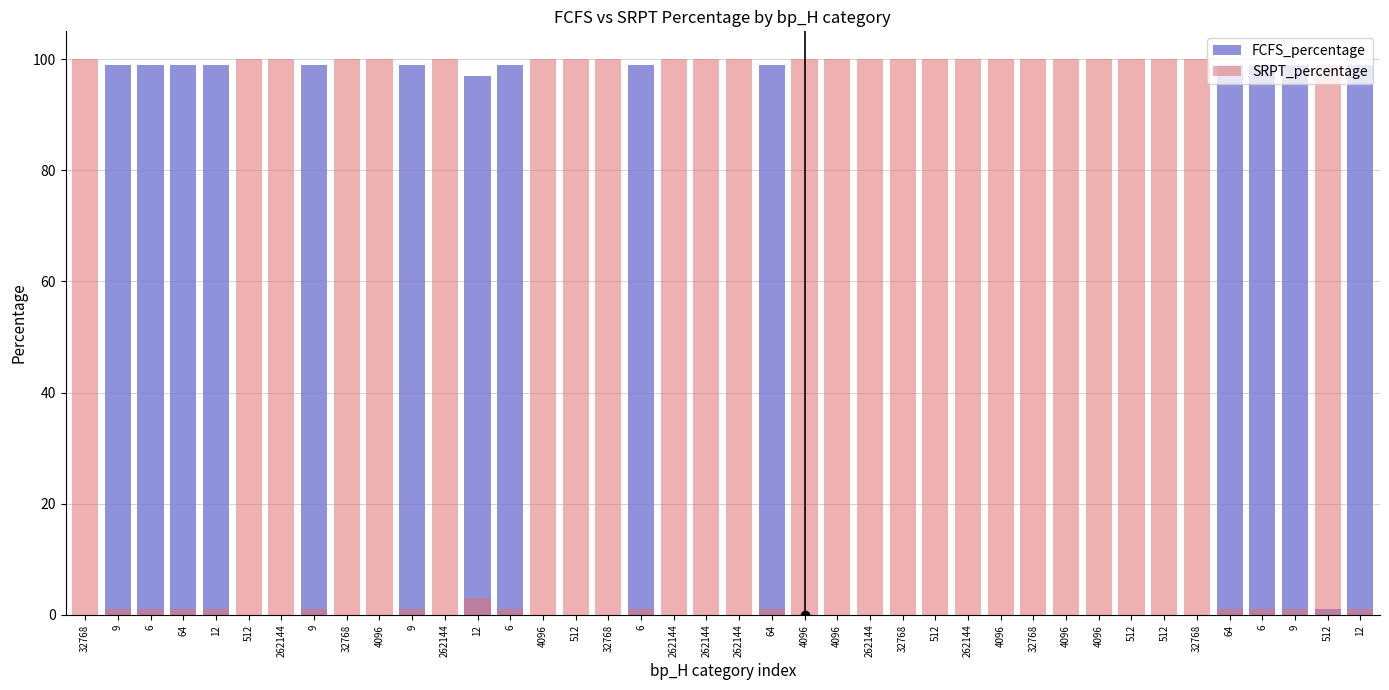

List the labels in order of FCFS_percentage value, largest first.

9, 6, 64, 12, 9, 9, 6, 6, 64, 64, 6, 9, 12, 12, 512, 32768, 512, 262144, 32768, 4096, 262144, 4096, 512, 32768, 262144, 262144, 262144, 4096, 4096, 262144, 32768, 512, 262144, 4096, 32768, 4096, 4096, 512, 512, 32768